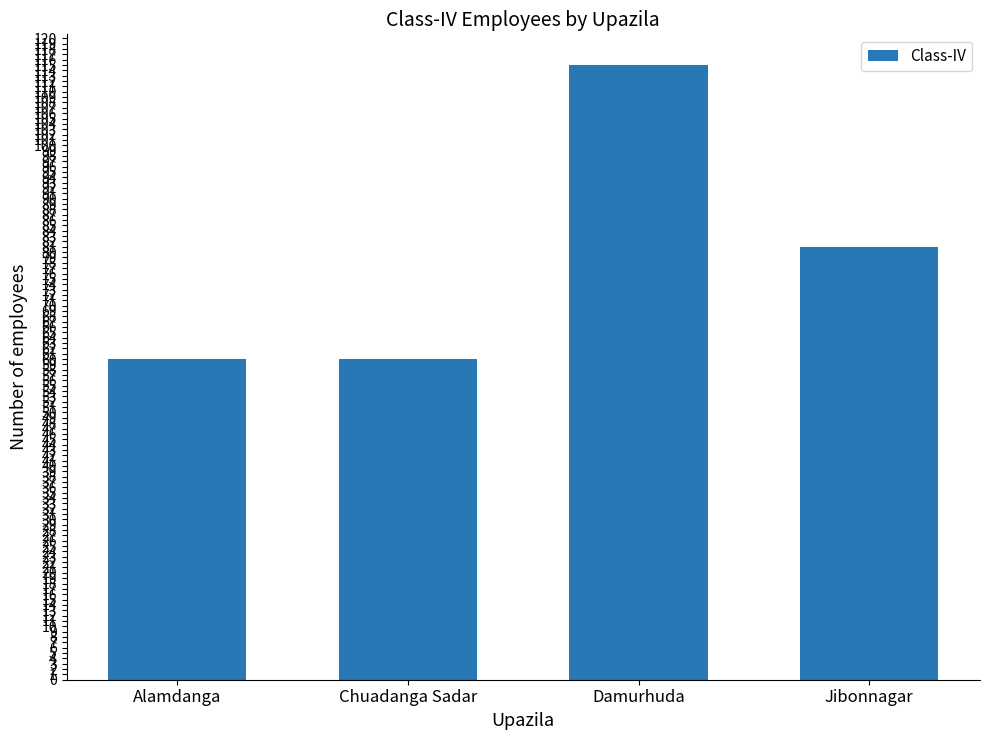

What is the label of the 1st bar from the left?

Alamdanga